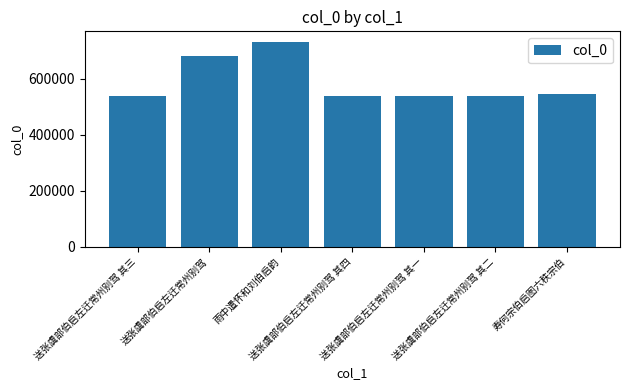

How many data points are less than 537269?

3